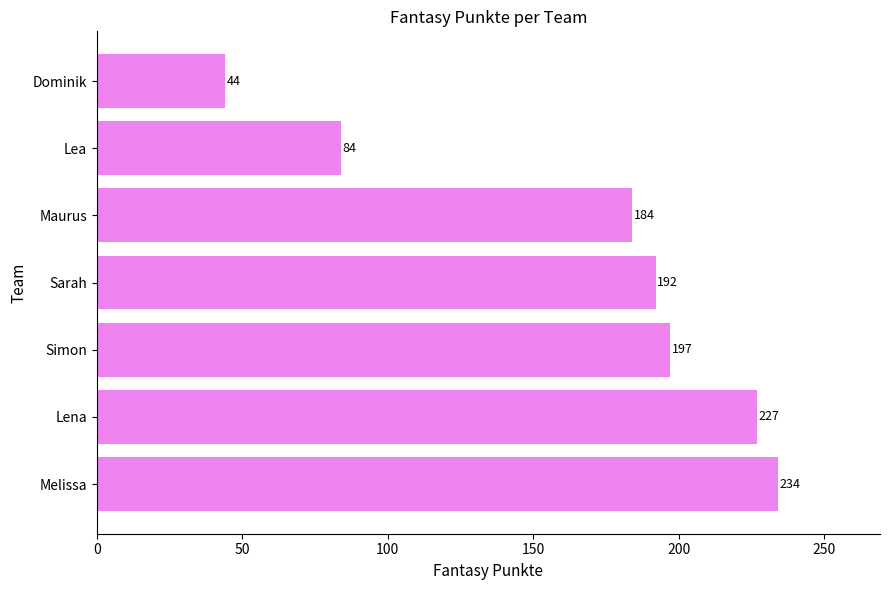

True or false: the data shows 121 at Lena.

False